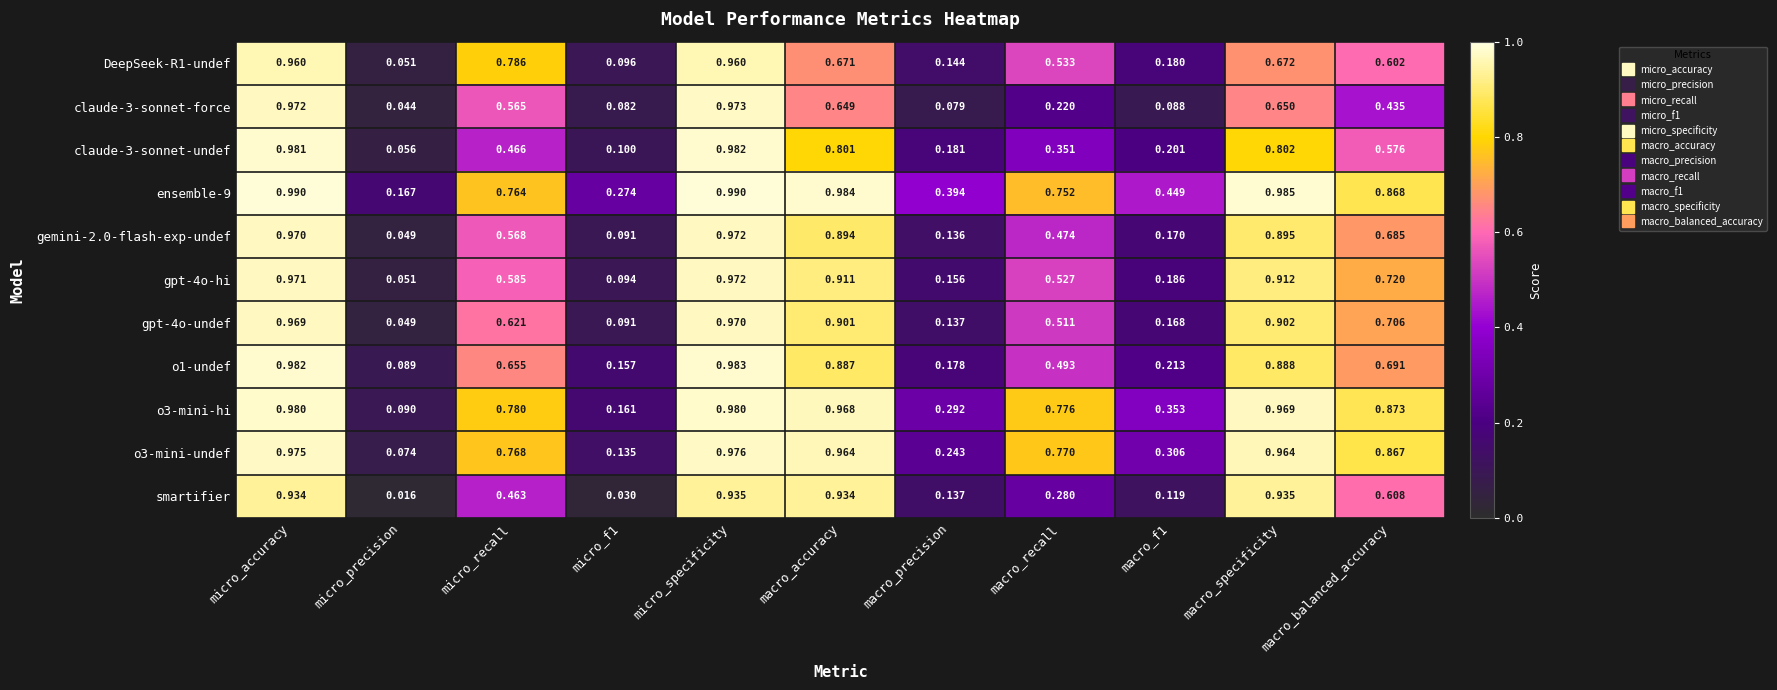

Which category has the lowest value across all series?

micro_precision